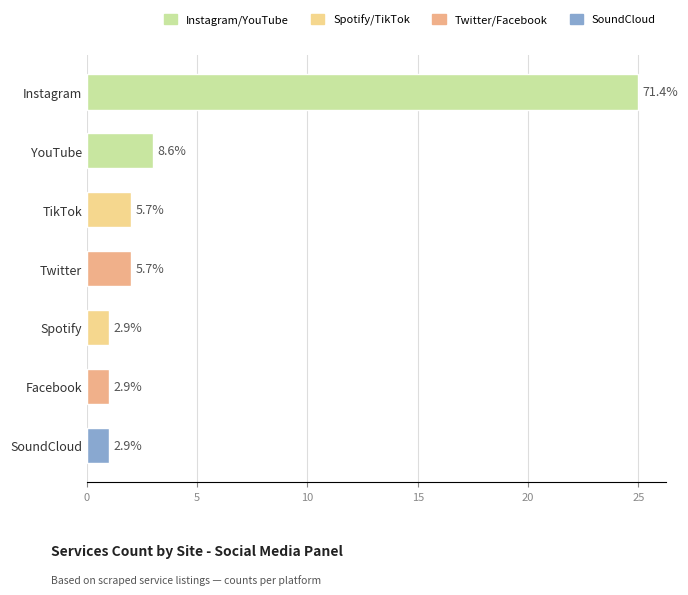

Approximately how many times larger is the value at SoundCloud compared to TikTok?

0.5